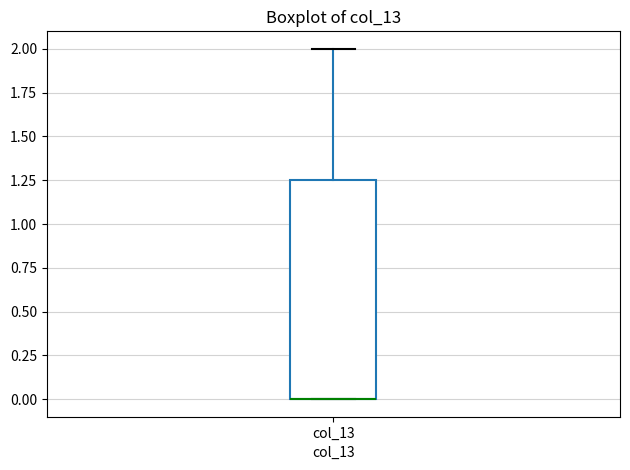

Read this box plot against the y-axis: the position of the median line, the range covered by the box, and the ends of both whiskers. The values are not printed on the chart, so give them approximately, as read against the axis.

median 0.00 (drawn on the box's lower edge), box 0.00 to 1.25, whiskers 0.00 to 2.00